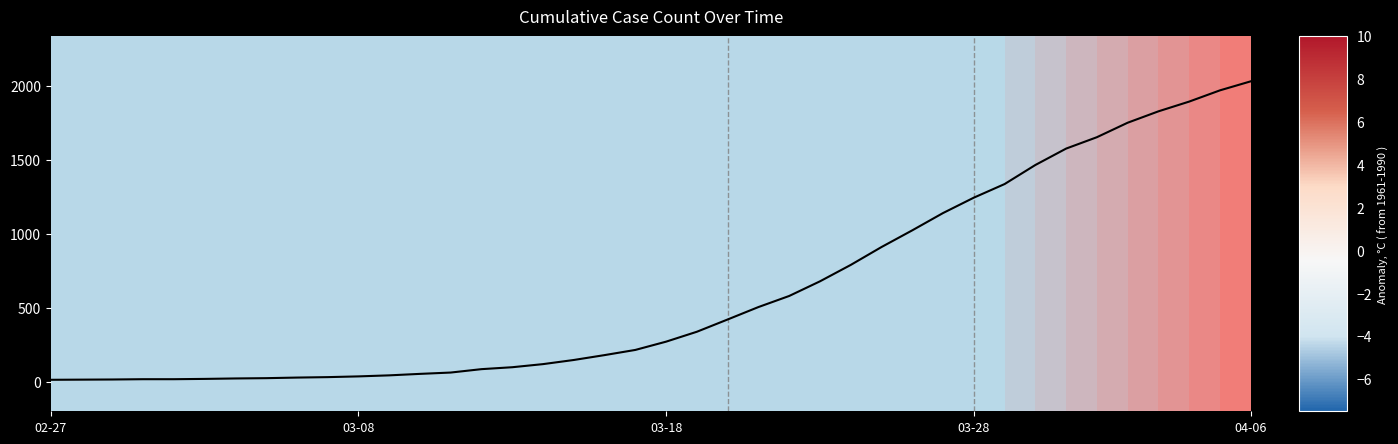

What is the greatest value displayed?

2032